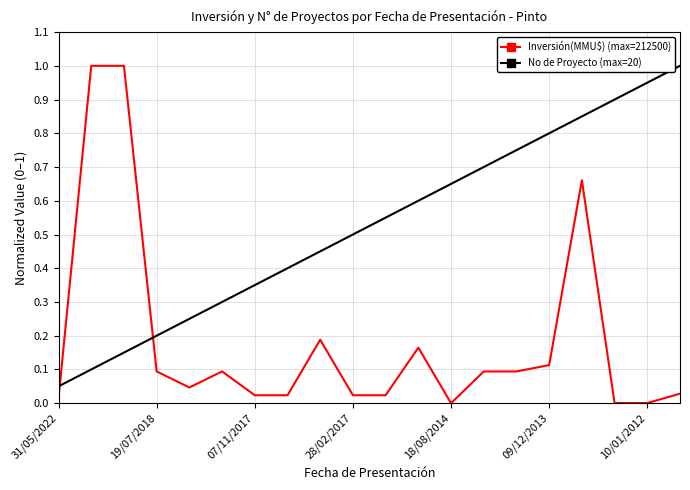

Which series has the largest total across all categories?

No de Proyecto (max=20)